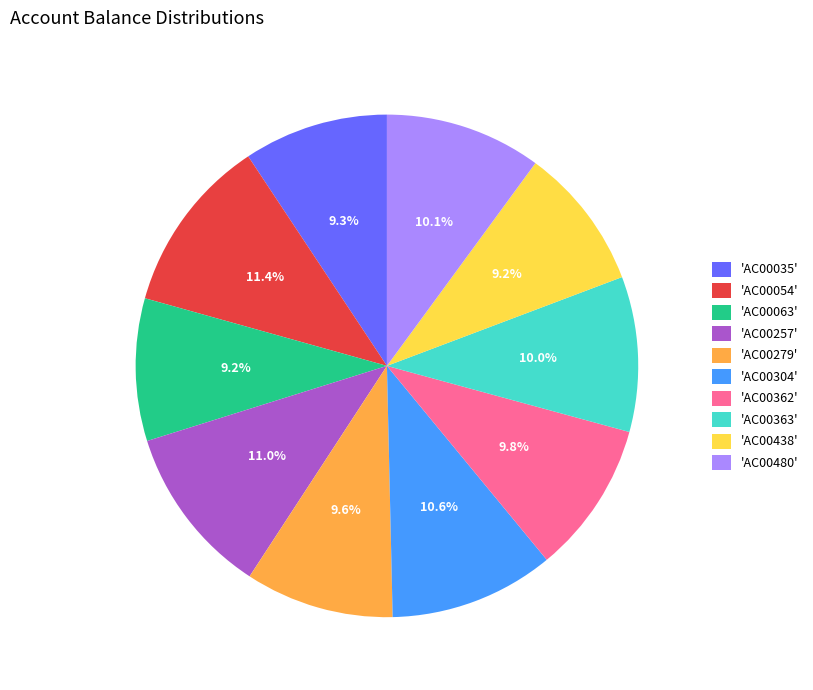

Does 'AC00035' represent more than half of the total?

No